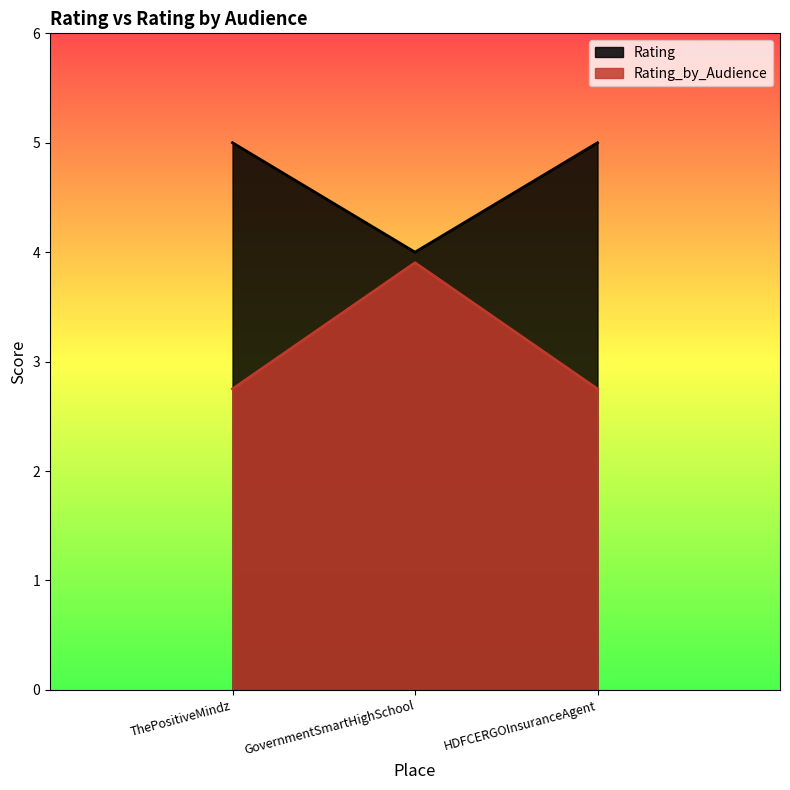

What is the smallest value displayed?

2.8